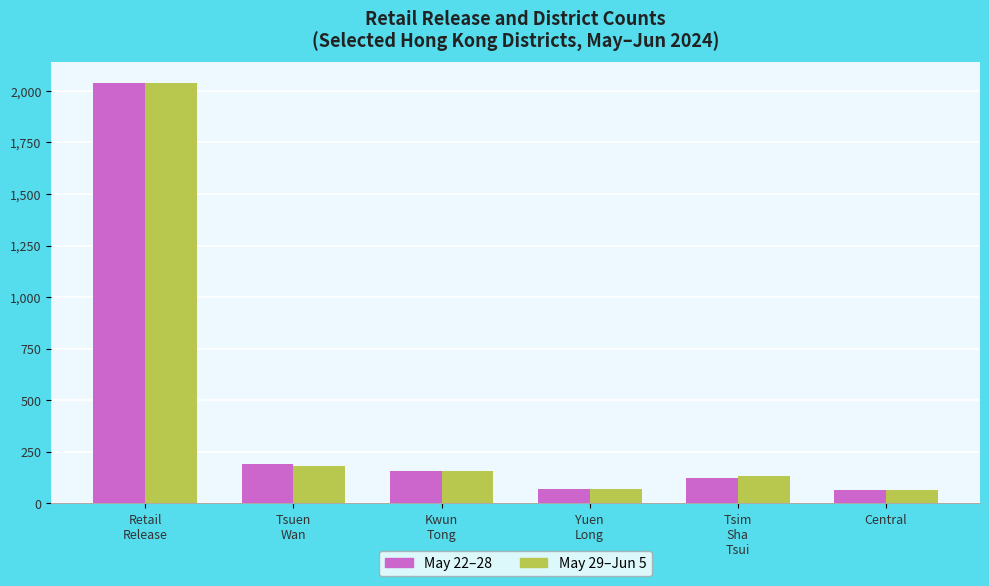

Which series changed the most between Kwun
Tong and Tsim
Sha
Tsui?

May 22–28